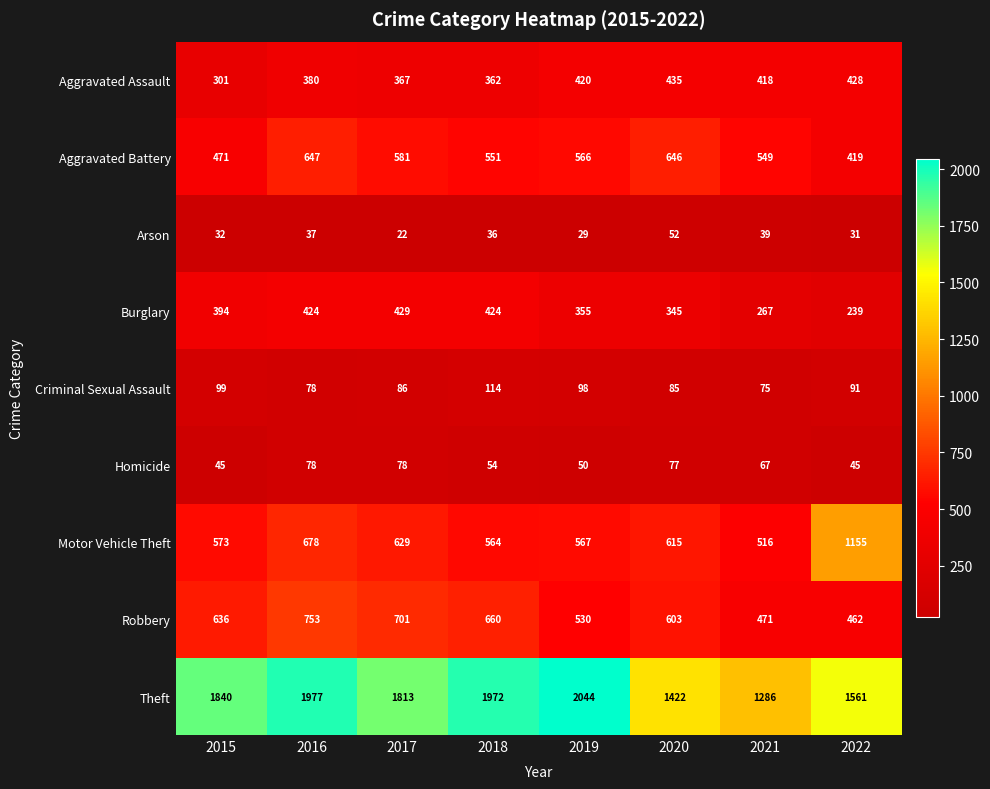

Which series changed the most between 2015 and 2019?

Theft